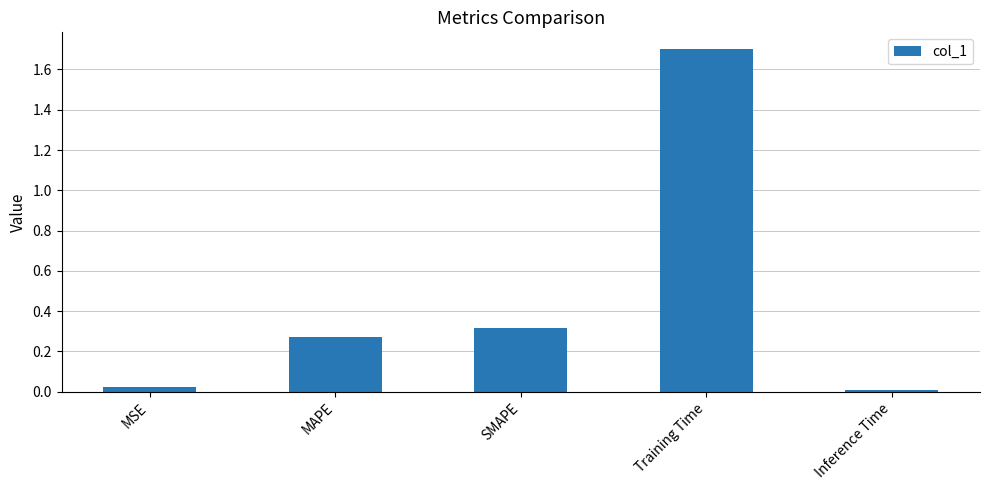

What is the difference between the maximum and minimum values?

1.7